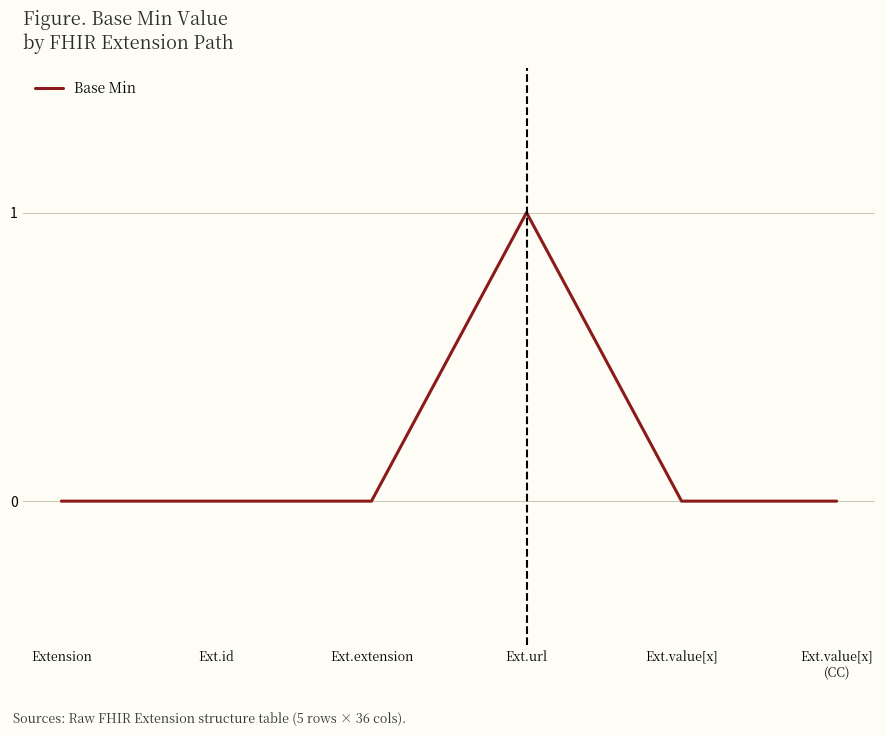

True or false: the data shows 0 at Ext.id.

True